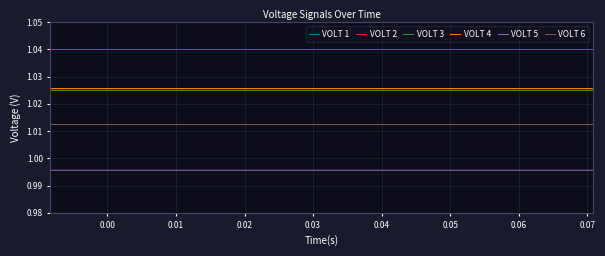

True or false: VOLT 6 and VOLT 4 intersect in this chart.

False